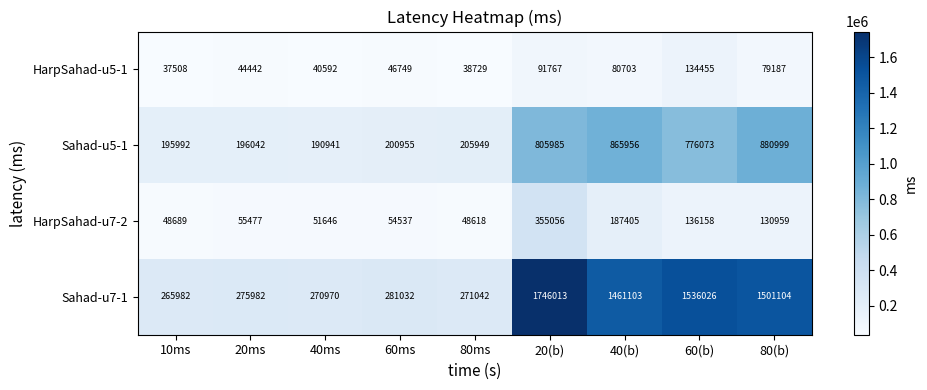

What is the difference between the maximum and second lowest values in the HarpSahad-u5-1 series?

95726